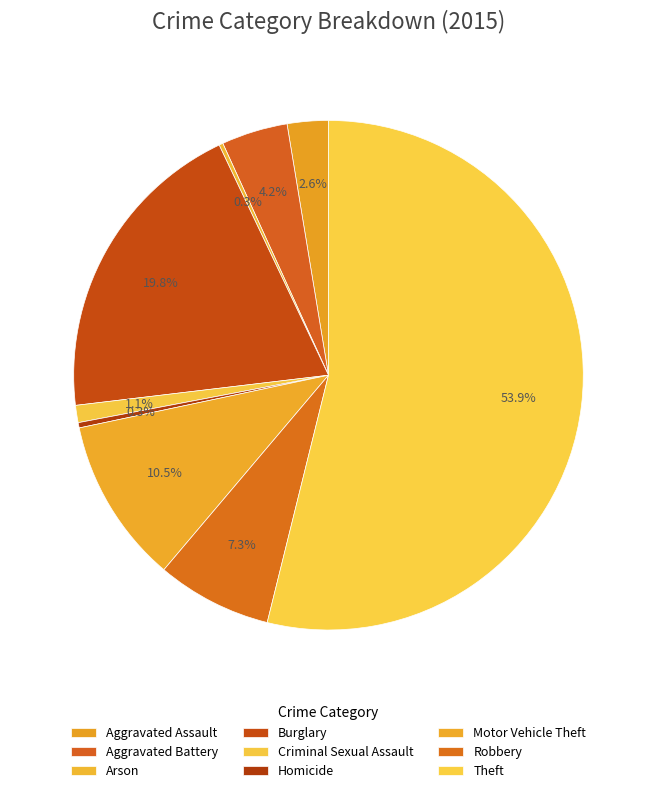

The Robbery slice represents 7% of the pie. True or false?

True